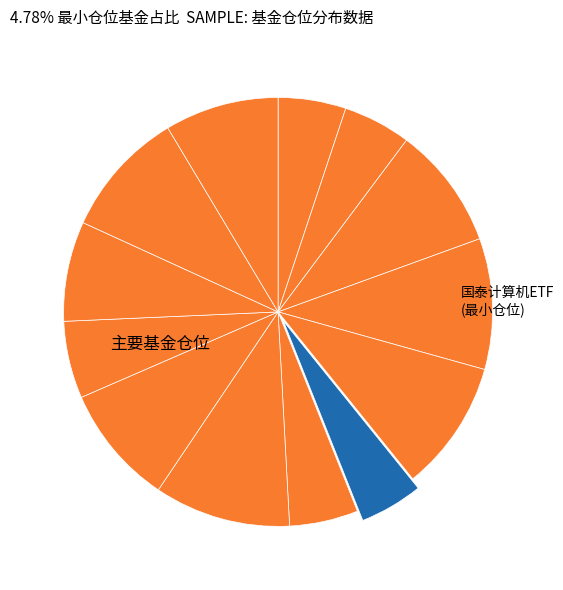

To the nearest percent, what is the average slice percentage?

8%